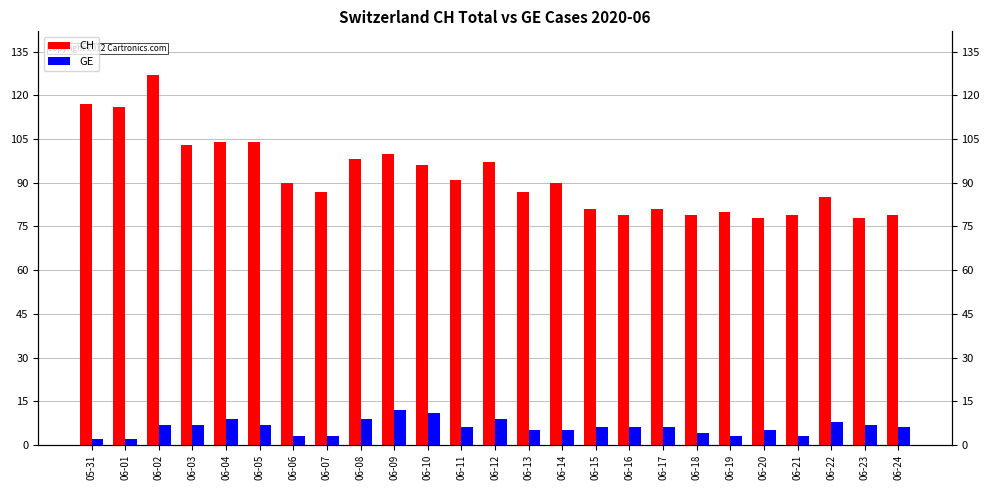

Is the value of CH at 06-17 greater than the value of GE at 06-05?

Yes